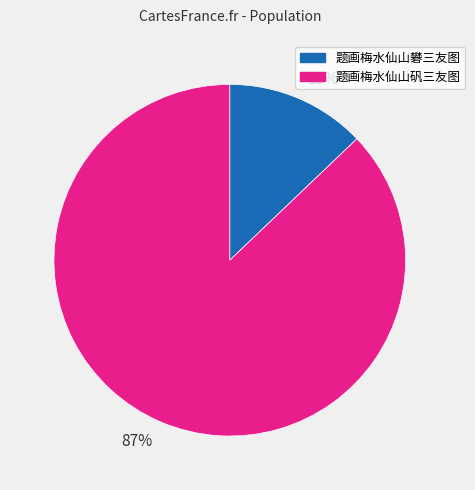

Do 13% and 87% together represent more than half of the pie?

Yes